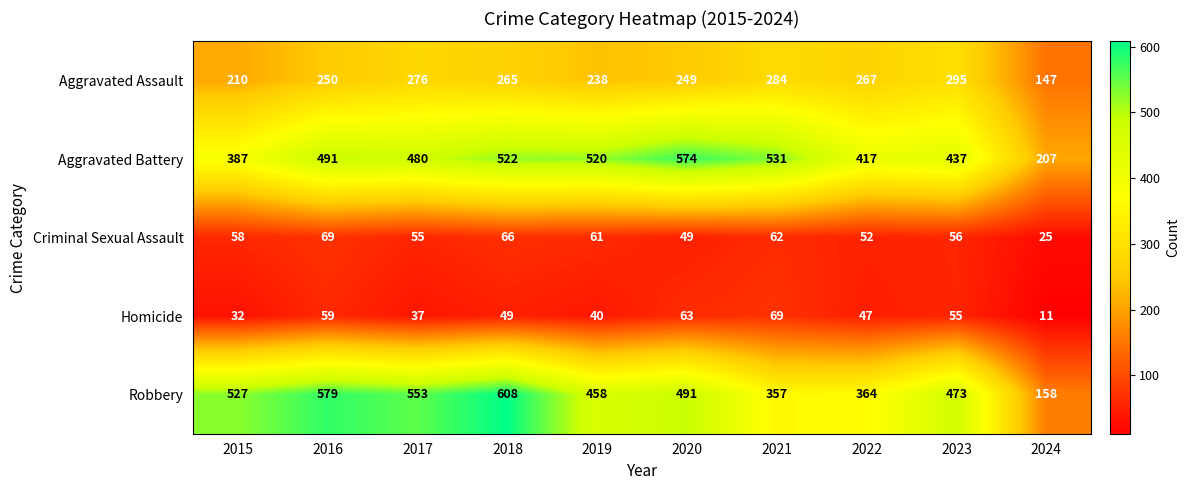

Read the Criminal Sexual Assault value at 2021, to the nearest 10.

60